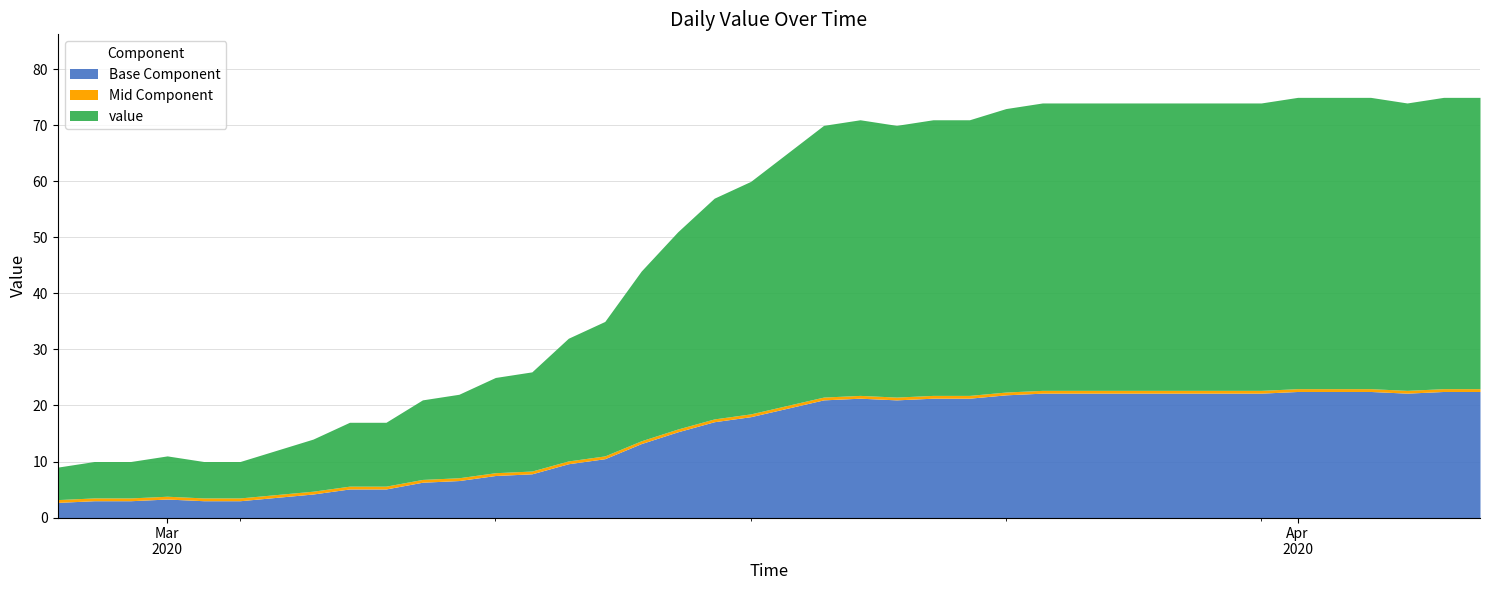

Between 2020-04-02 and 2020-03-23, which is larger?

2020-04-02